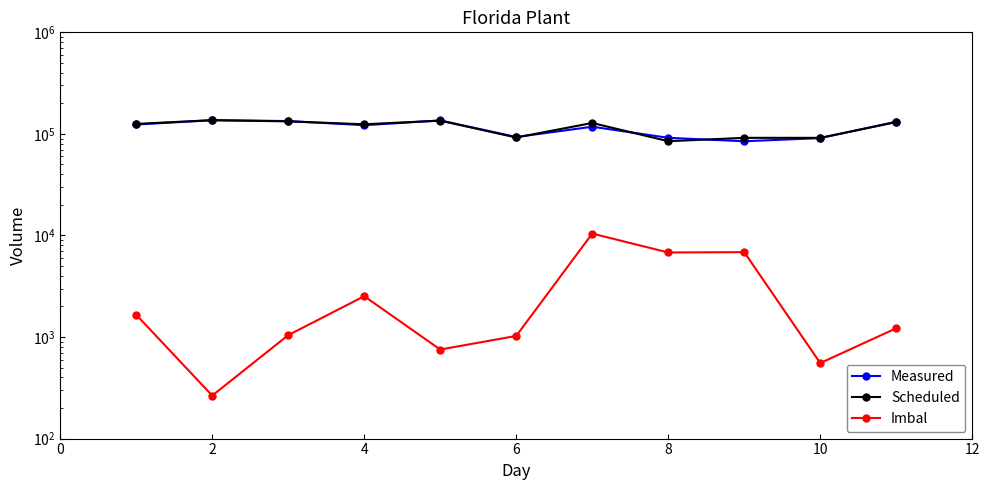

Which series has the largest range (max minus min)?

Scheduled